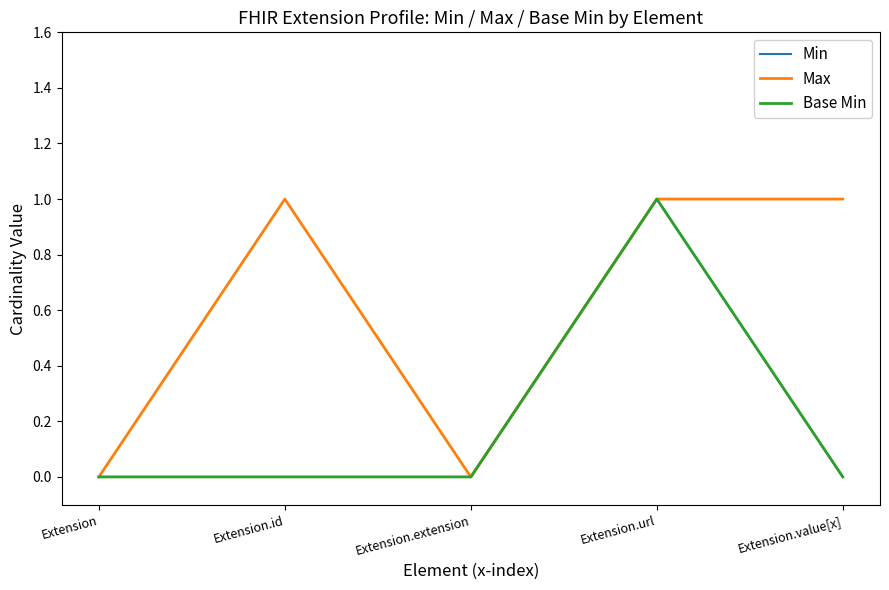

Is this an area chart (filled region under the line)?

No